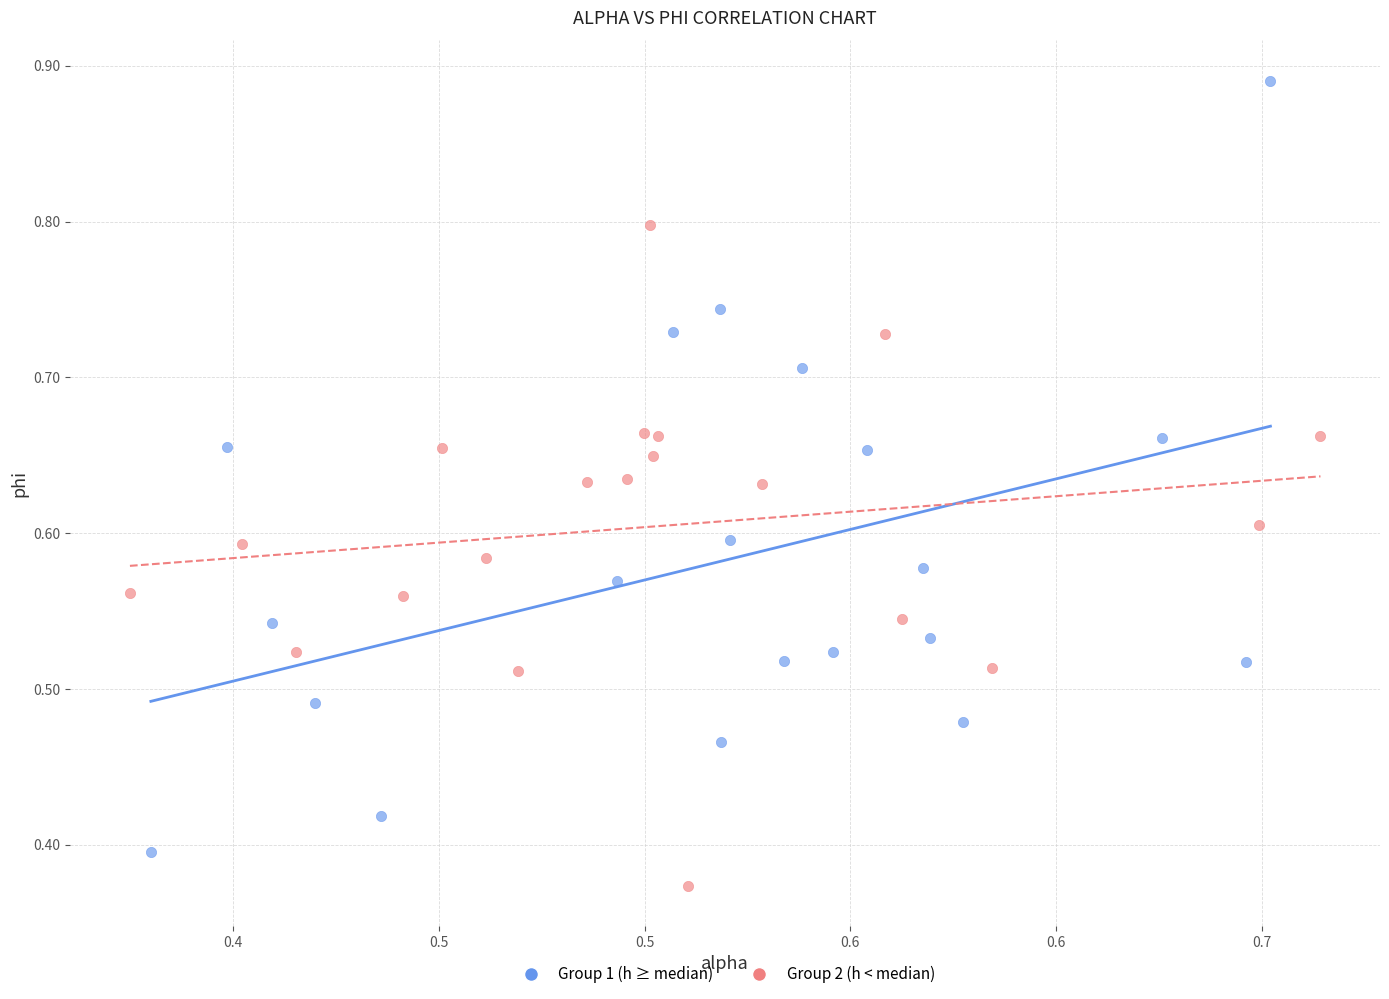

Which series contains the lowest Y value?

Group 2 (h < median)